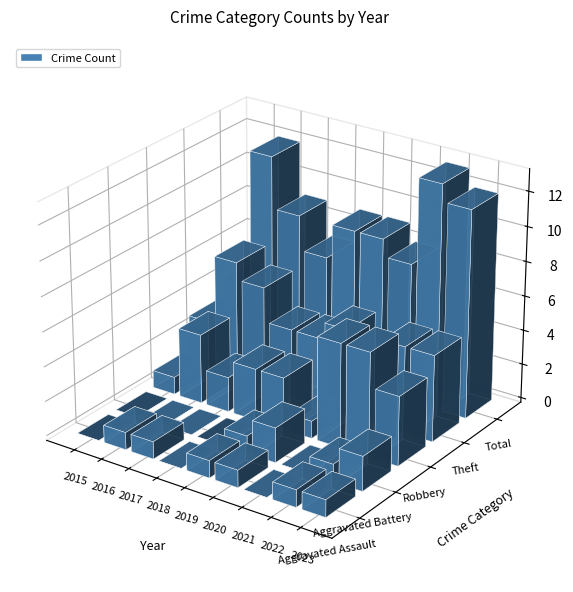

How many values in the Aggravated Battery series exceed 0?

4